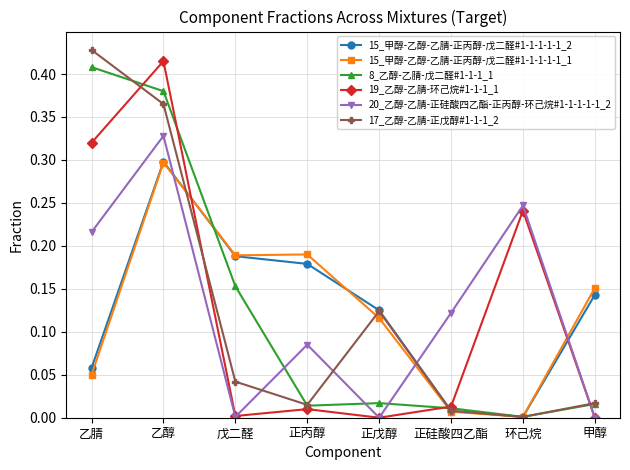

How many distinct data groups are displayed?

6